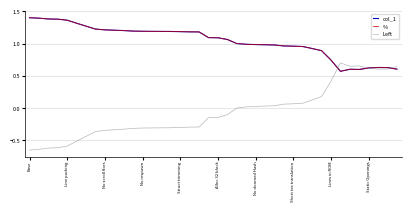

Is this an area chart (filled region under the line)?

No